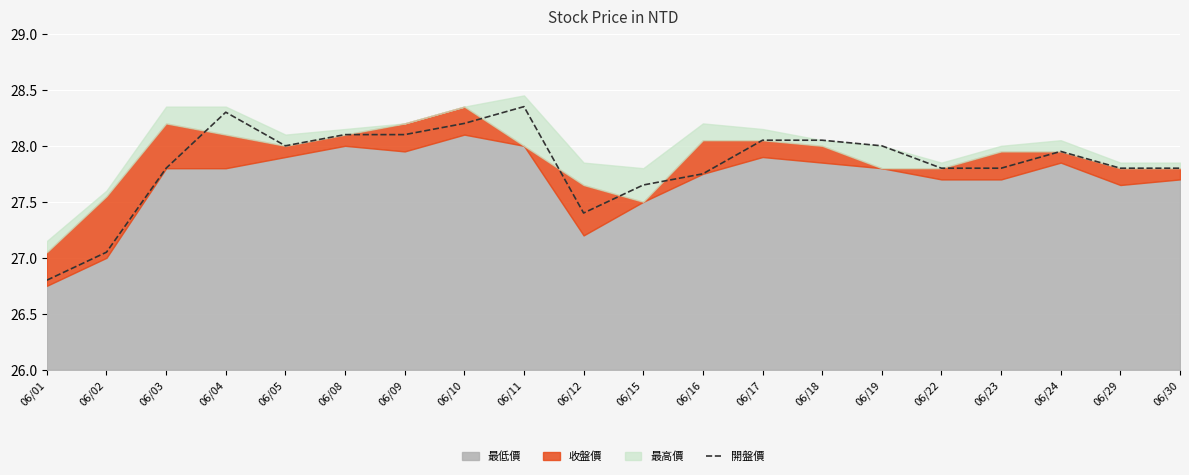

The chart shows a value of 10.9 at 06/09. True or false?

False